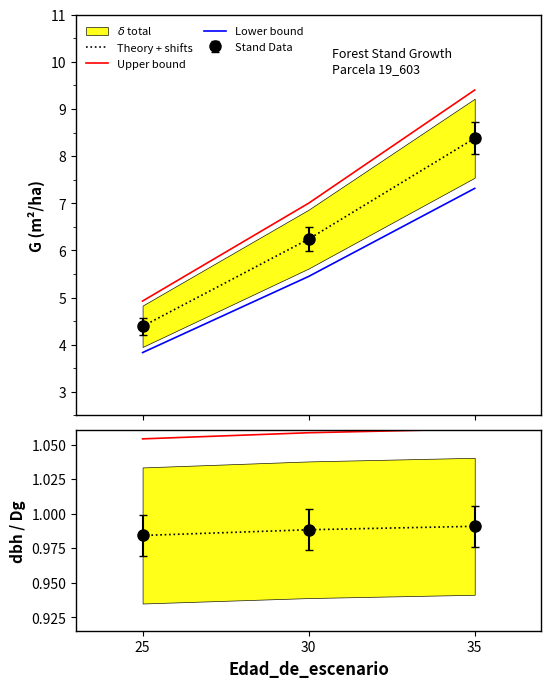

What is the approximate value of Theory + shifts at 35?

1.0